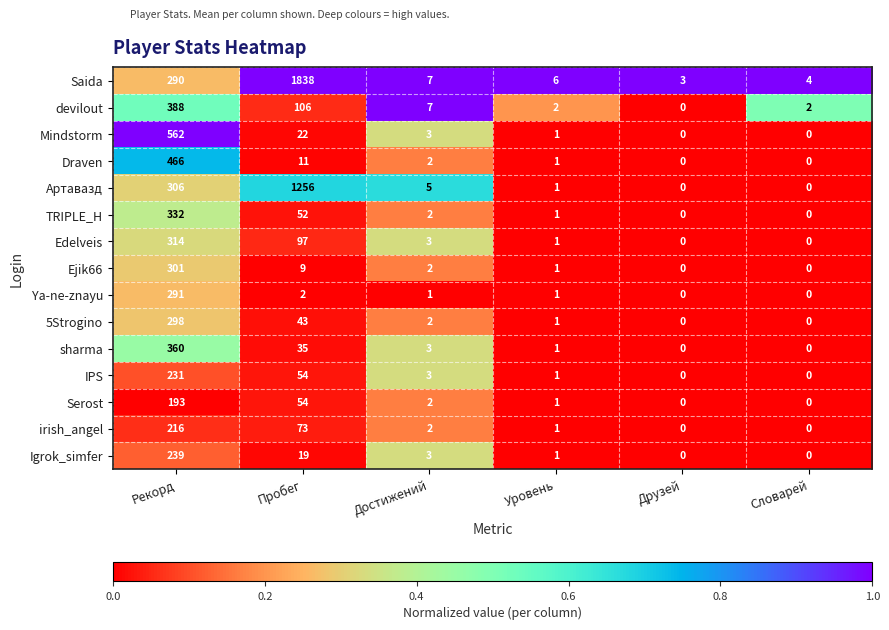

At which label is sharma closest to 180?

Пробег